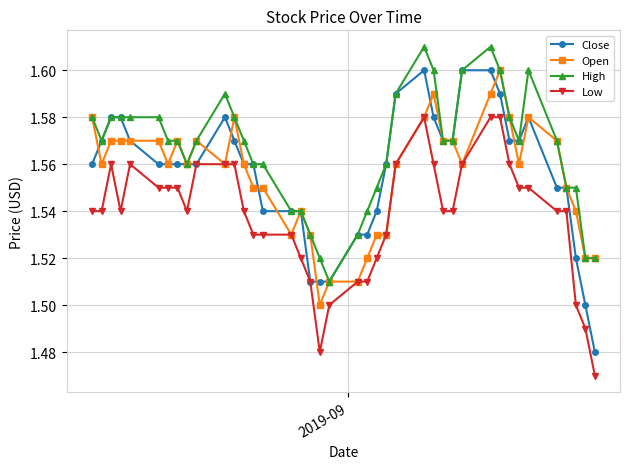

True or false: Open has more than 2 interior local peaks.

True